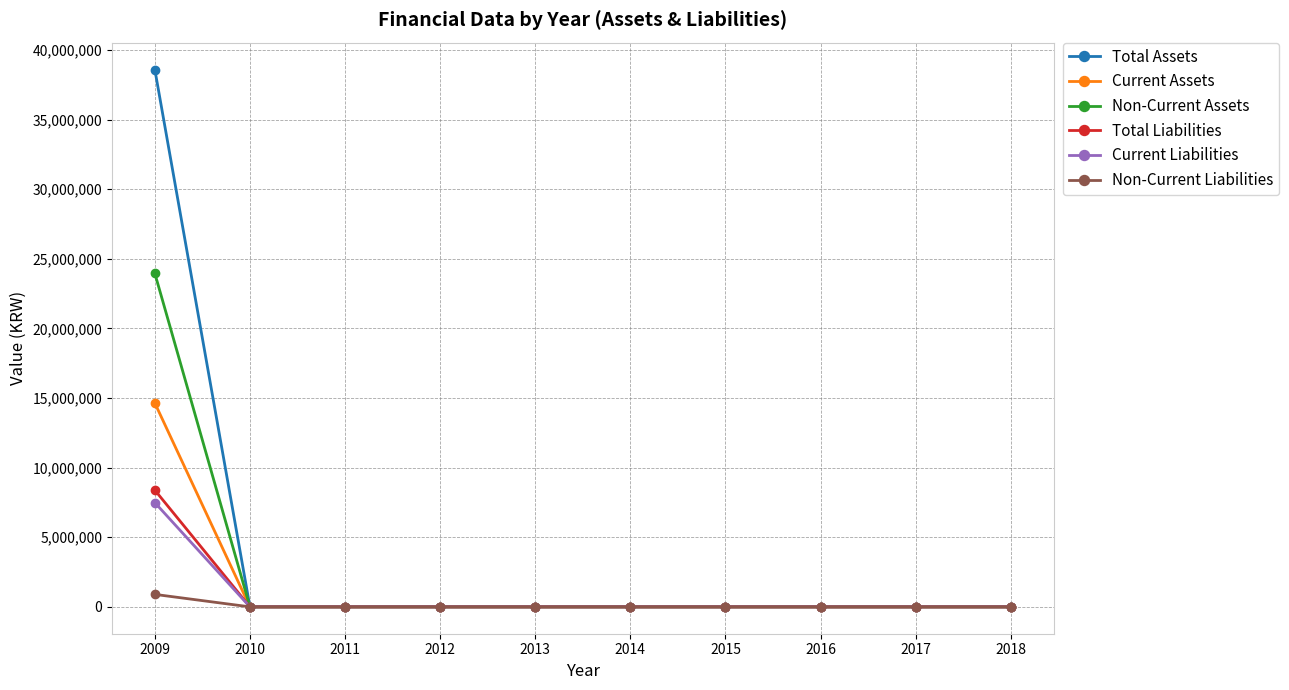

The value of Total Liabilities at 2009 is 3544810. True or false?

False